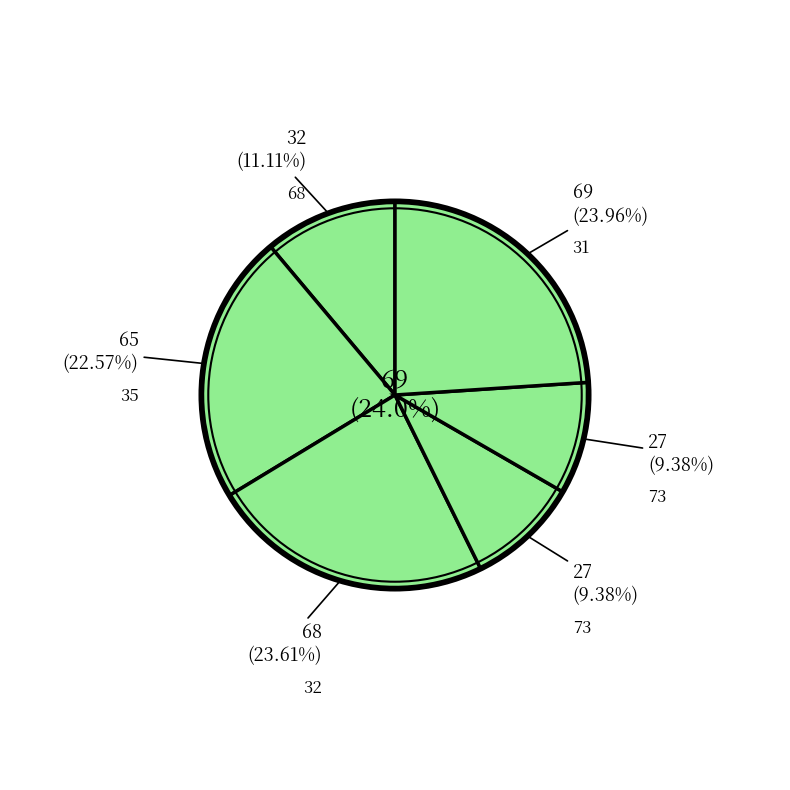

Is it true that 73 is 21% of the pie?

False